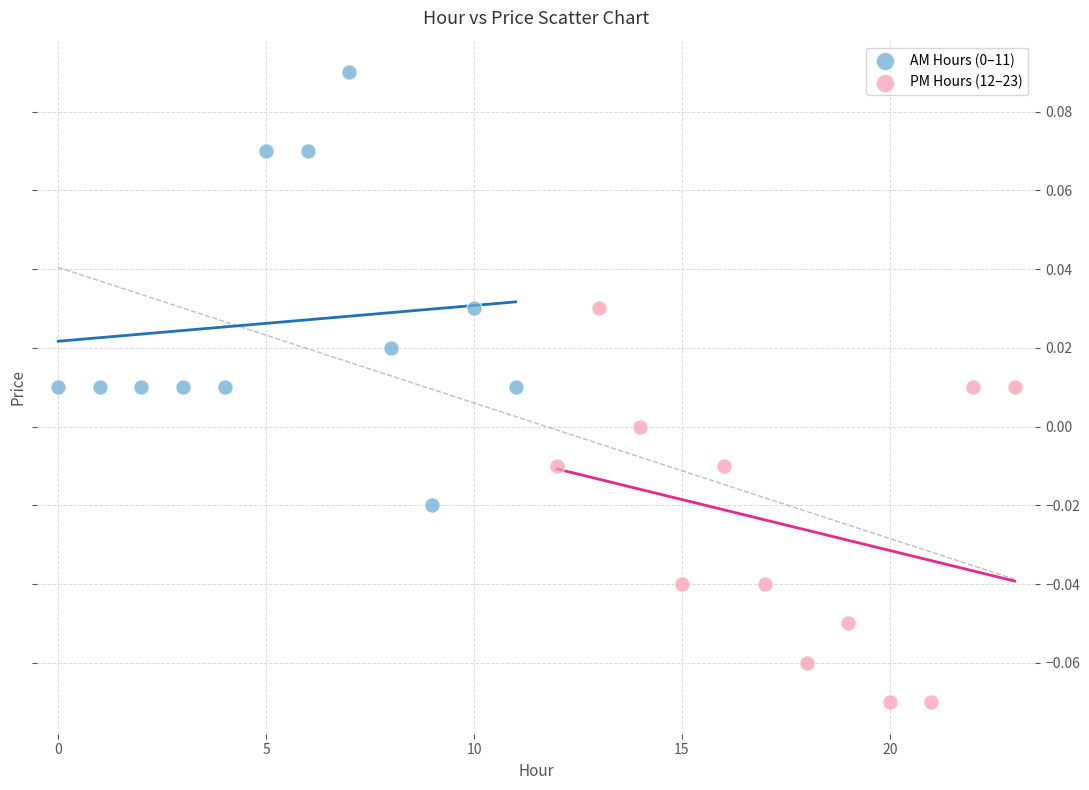

Which series reaches the minimum Y coordinate?

PM Hours (12–23)